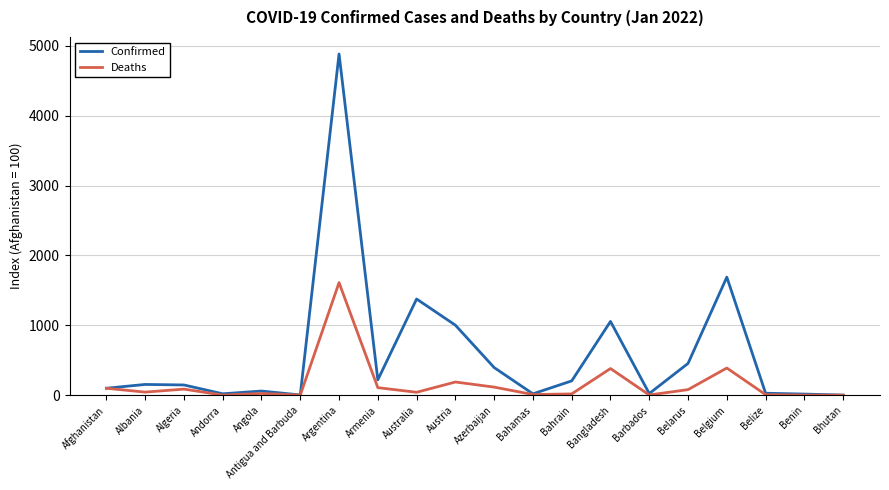

At Belgium, list the series in order from largest to smallest.

Confirmed, Deaths